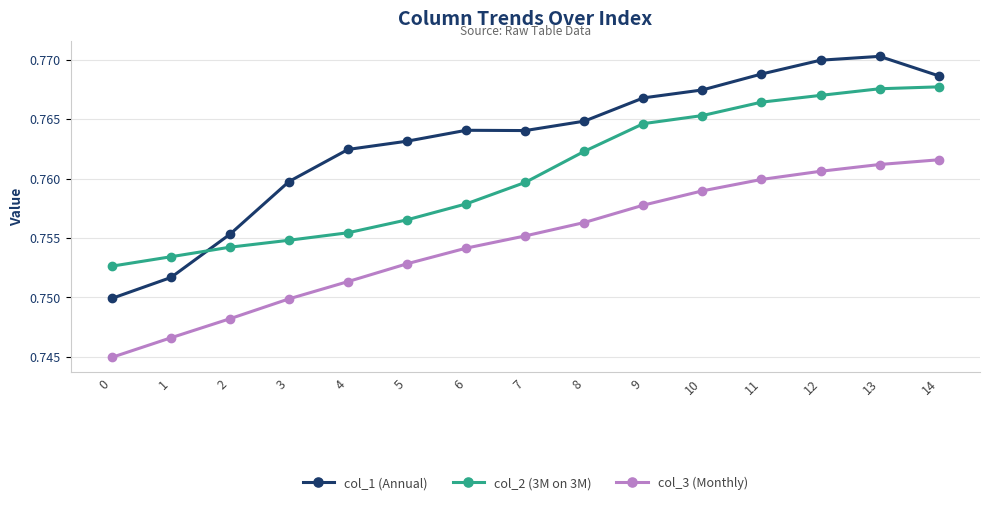

Between 6 and 11, which series saw the biggest shift?

col_2 (3M on 3M)